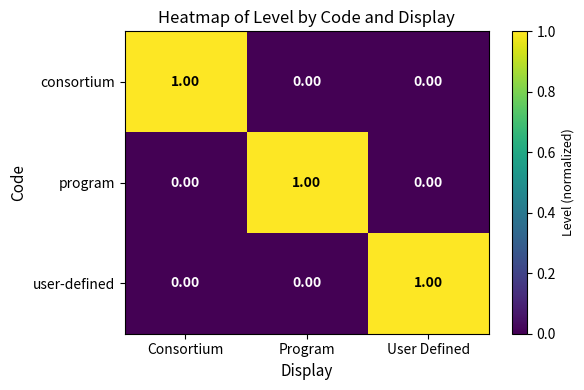

Which category has the highest value in the consortium series?

Consortium